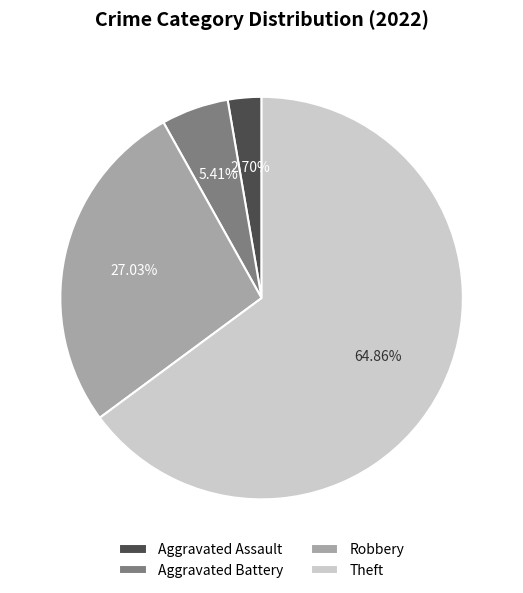

Does any single category account for the majority?

Yes